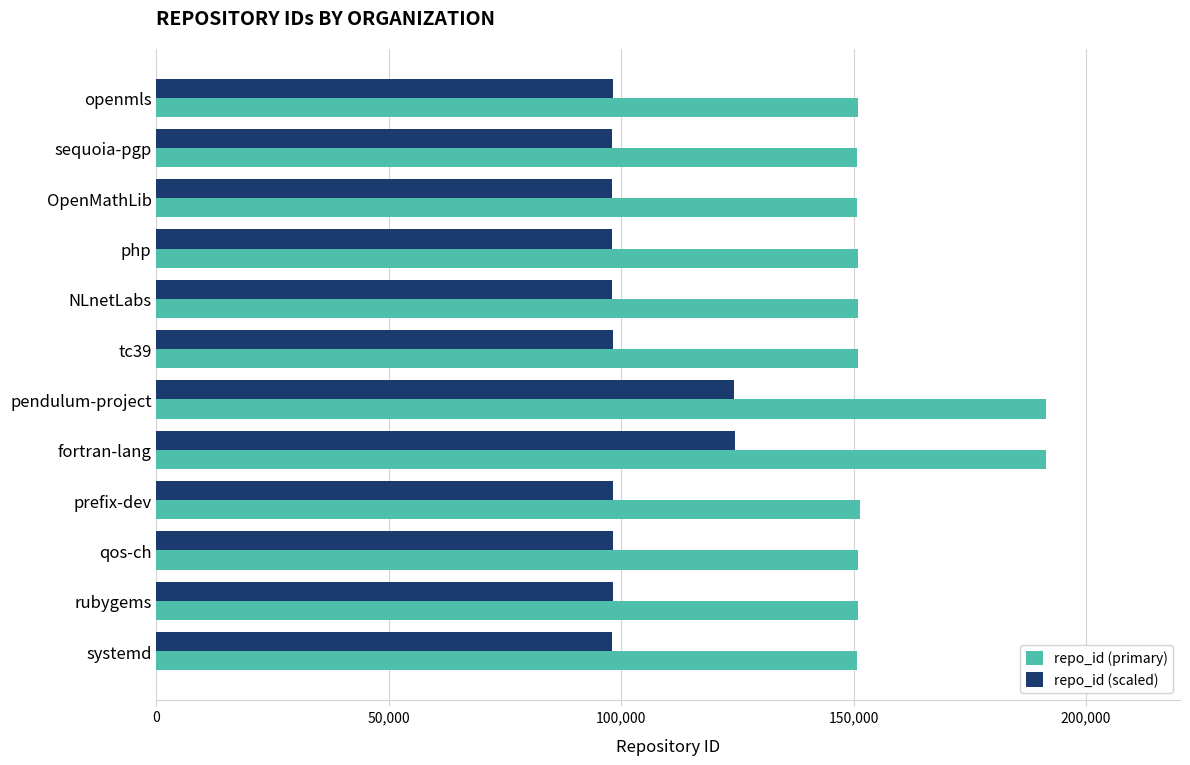

What is the difference between the maximum and second lowest values in the repo_id (scaled) series?

26432.9